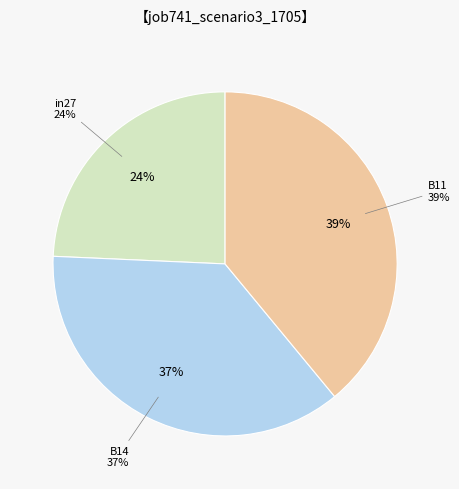

How many slices are in this pie chart?

3